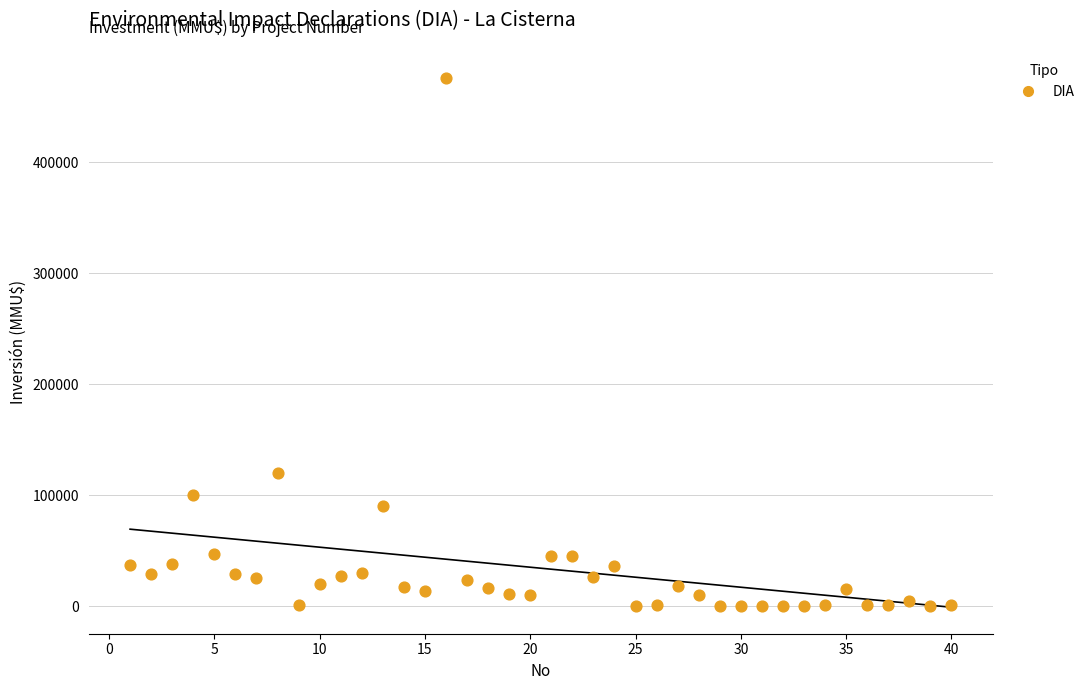

What Y value in the scatter plot is closest to 238000?

120000